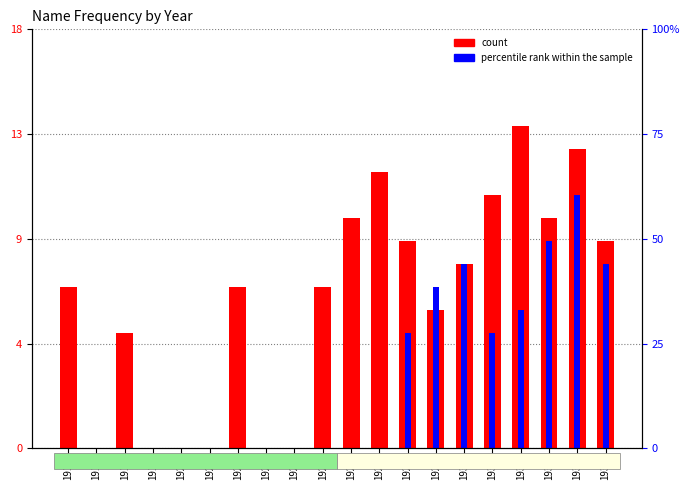

What is the value of the Boys bar at the 10th from the left?

7